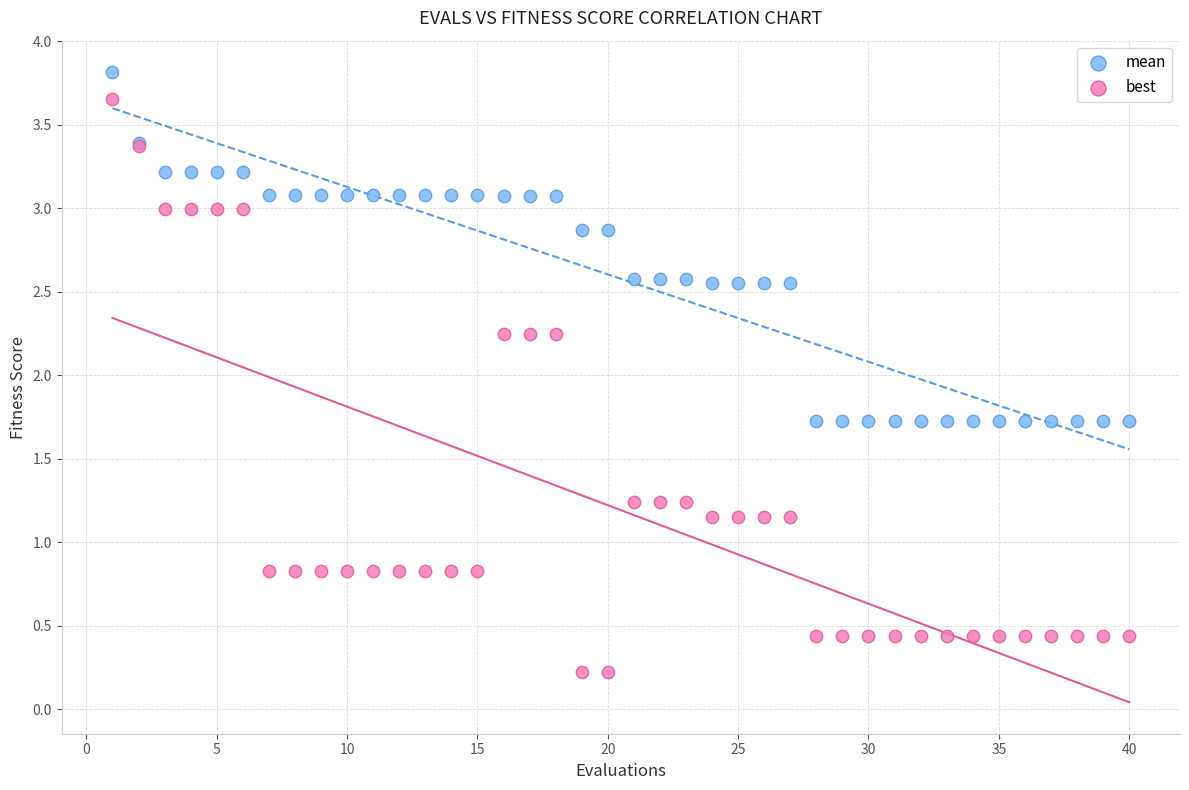

What is the X range (max minus min) for the scatter plot?

39.0